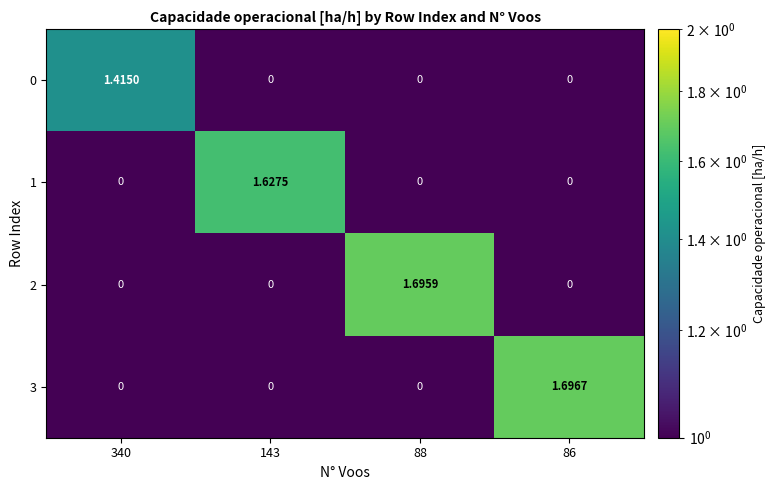

At how many categories does at least one series exceed 1?

4